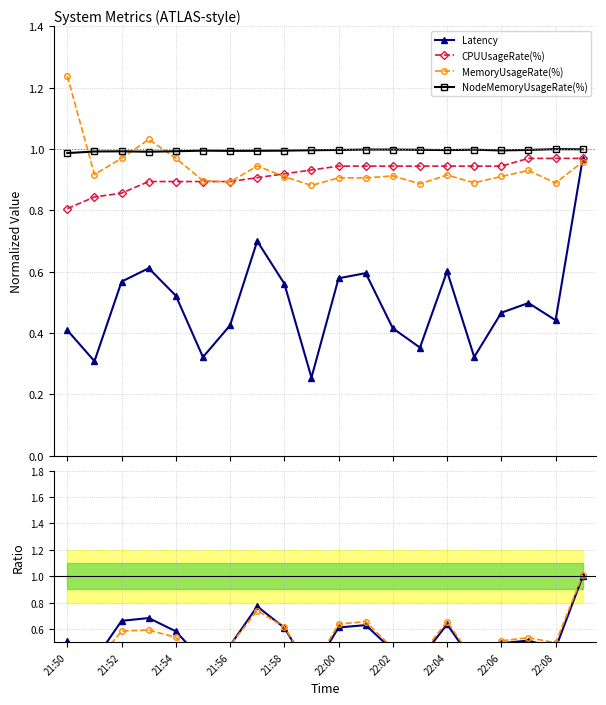

In Latency, how many points are lower than both neighbors (excluding endpoints)?

6